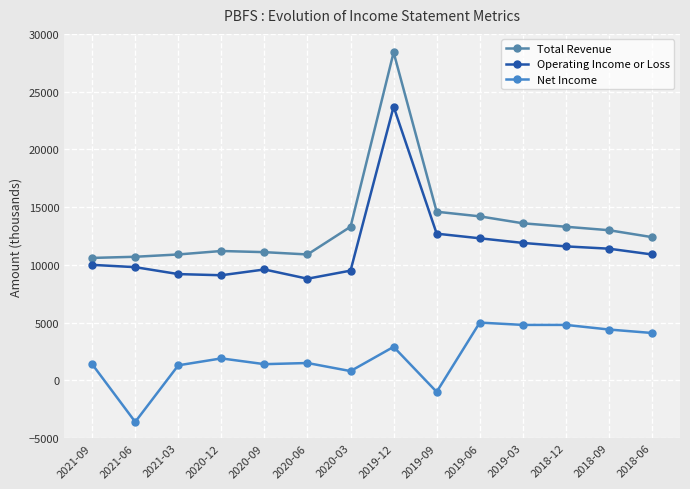

What is the label of the 7th point from the left?

2020-03